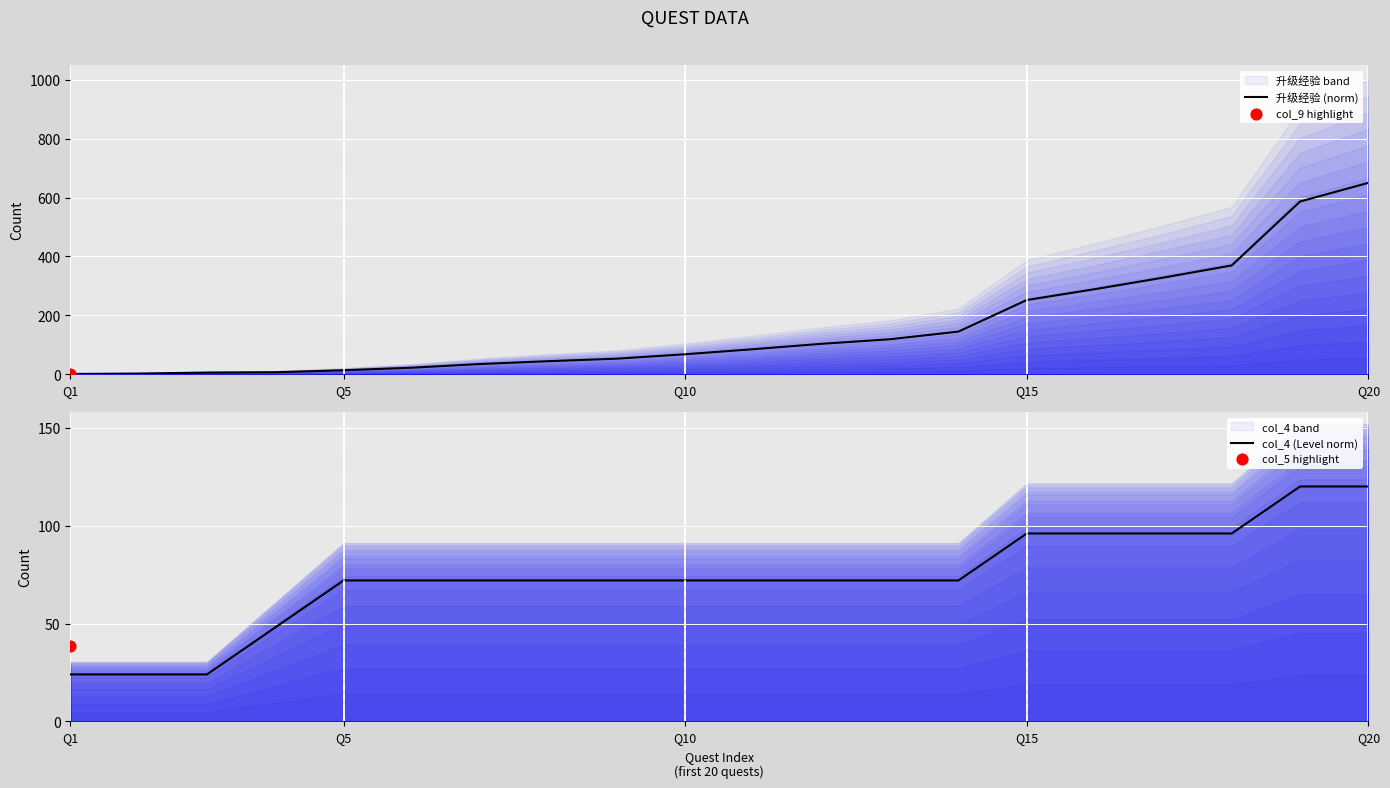

What is the maximum value for 升级经验 (norm)?

650.0